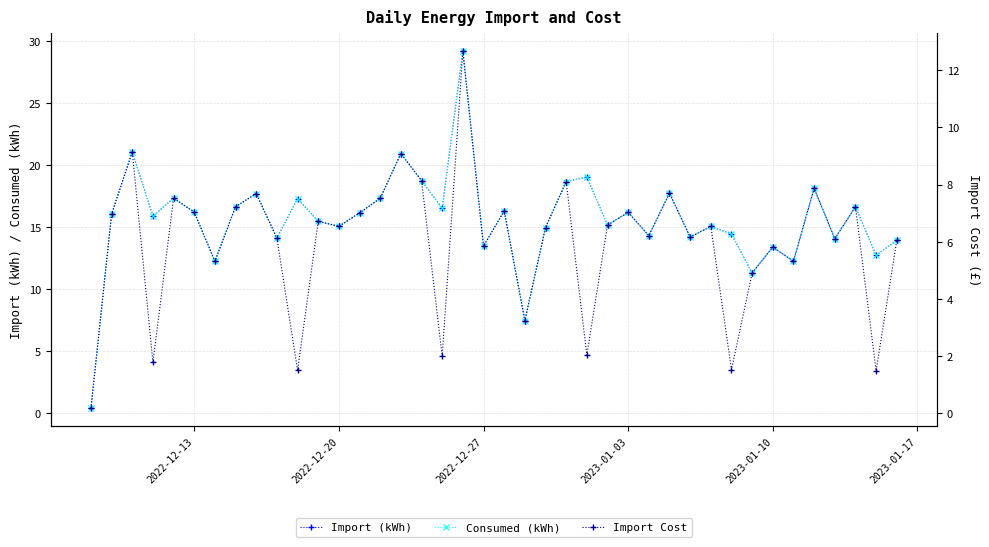

What is the minimum value shown in the chart?

0.2